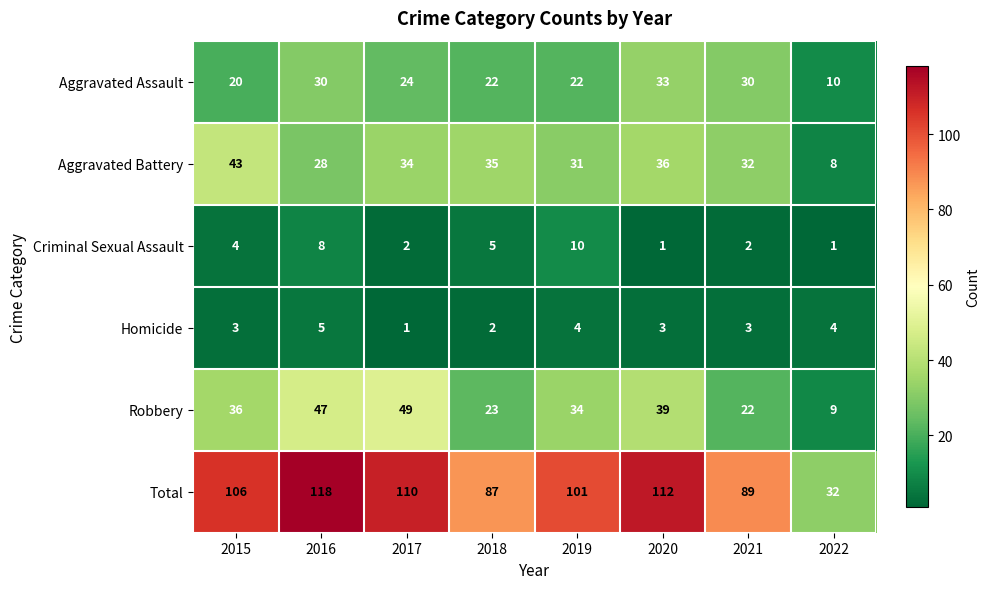

How many series are shown in this chart?

6